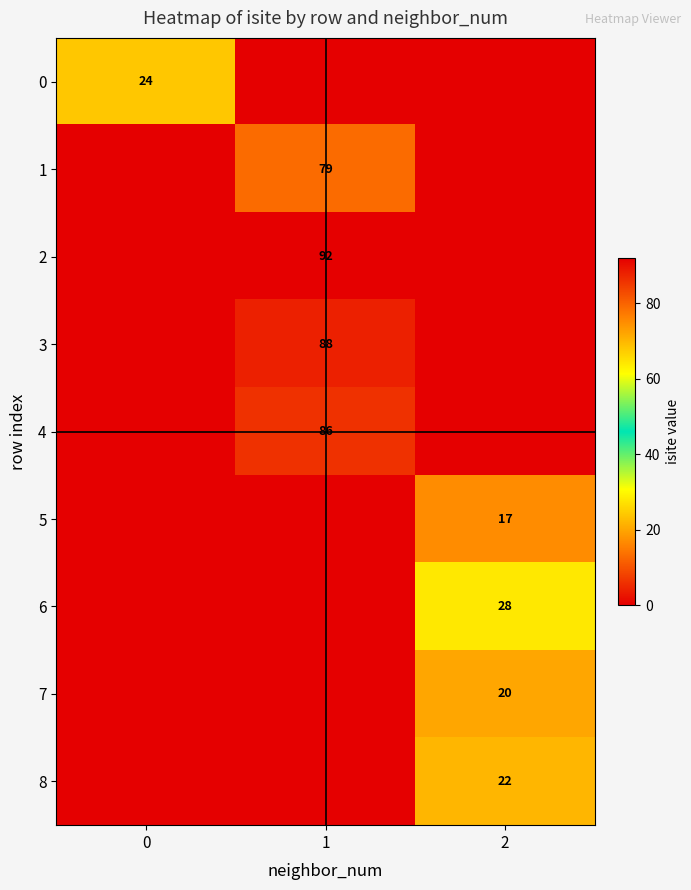

The value of 1 at 1 is 79. True or false?

True